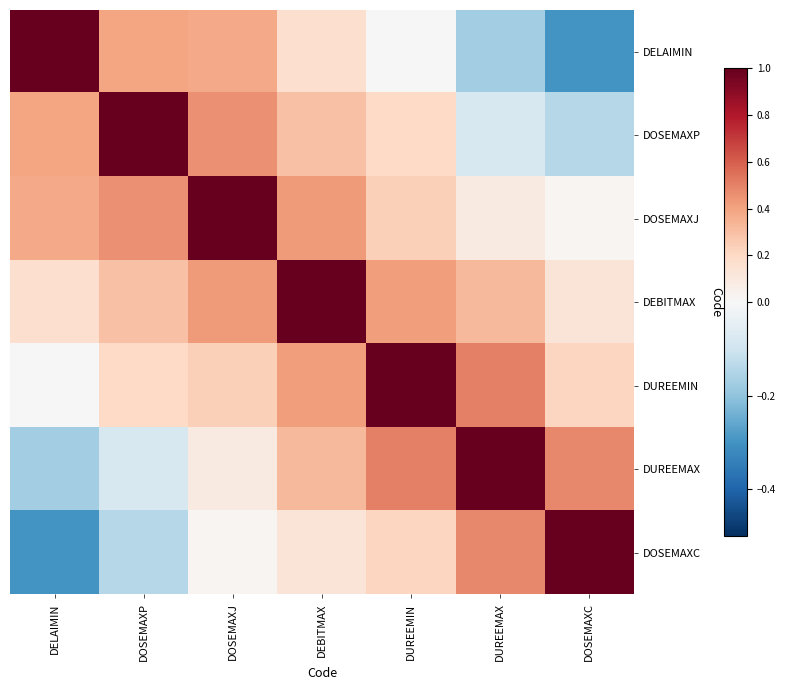

Reading left to right, what are all the values shown in this chart?

DELAIMIN: DELAIMIN=1.0	DOSEMAXP=0.4	DOSEMAXJ=0.4	DEBITMAX=0.2	DUREEMIN=0.0	DUREEMAX=-0.2	DOSEMAXC=-0.3
DOSEMAXP: DELAIMIN=0.4	DOSEMAXP=1.0	DOSEMAXJ=0.5	DEBITMAX=0.3	DUREEMIN=0.2	DUREEMAX=-0.1	DOSEMAXC=-0.1
DOSEMAXJ: DELAIMIN=0.4	DOSEMAXP=0.5	DOSEMAXJ=1.0	DEBITMAX=0.4	DUREEMIN=0.2	DUREEMAX=0.1	DOSEMAXC=0.0
DEBITMAX: DELAIMIN=0.2	DOSEMAXP=0.3	DOSEMAXJ=0.4	DEBITMAX=1.0	DUREEMIN=0.4	DUREEMAX=0.3	DOSEMAXC=0.1
DUREEMIN: DELAIMIN=0.0	DOSEMAXP=0.2	DOSEMAXJ=0.2	DEBITMAX=0.4	DUREEMIN=1.0	DUREEMAX=0.5	DOSEMAXC=0.2
DUREEMAX: DELAIMIN=-0.2	DOSEMAXP=-0.1	DOSEMAXJ=0.1	DEBITMAX=0.3	DUREEMIN=0.5	DUREEMAX=1.0	DOSEMAXC=0.5
DOSEMAXC: DELAIMIN=-0.3	DOSEMAXP=-0.1	DOSEMAXJ=0.0	DEBITMAX=0.1	DUREEMIN=0.2	DUREEMAX=0.5	DOSEMAXC=1.0